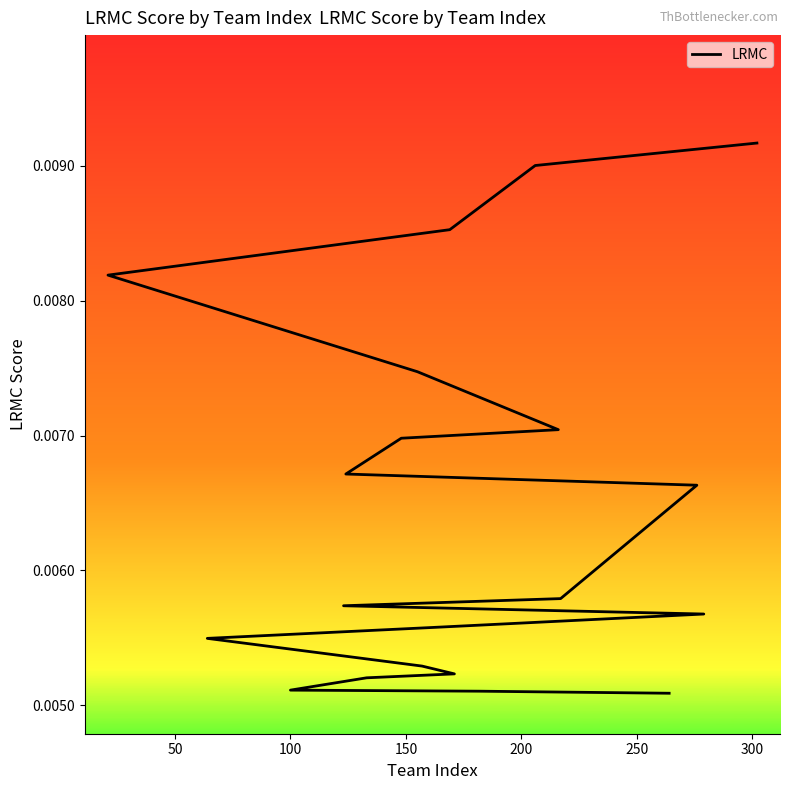

True or false: the data shows 0.0 at 150.

False